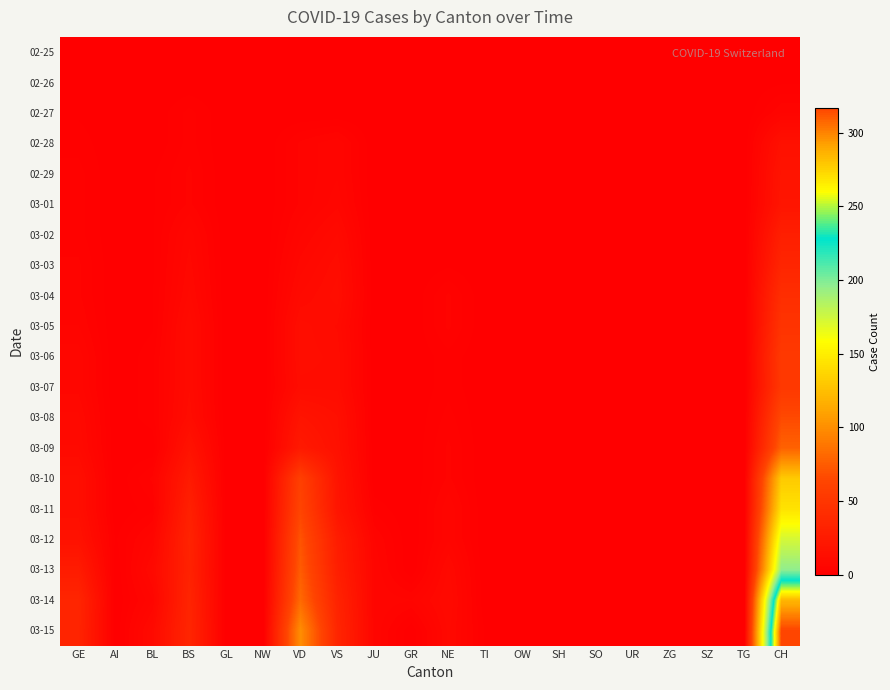

Which series has the largest range (max minus min)?

03-15